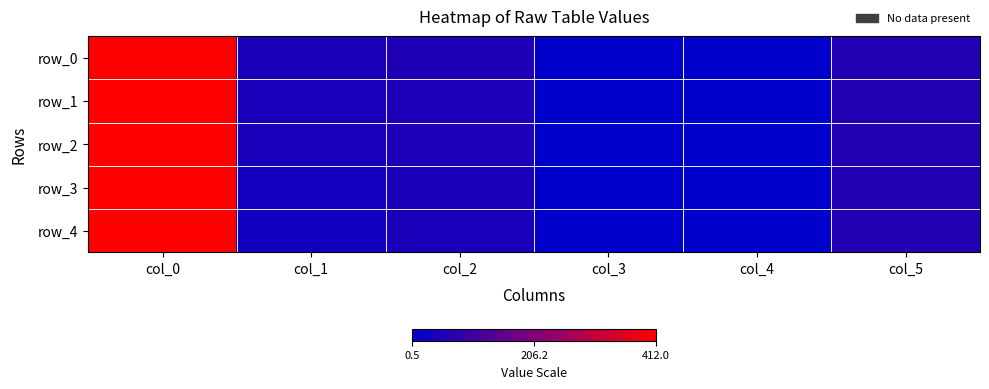

What value does the row_2 series have at col_5?

58.0